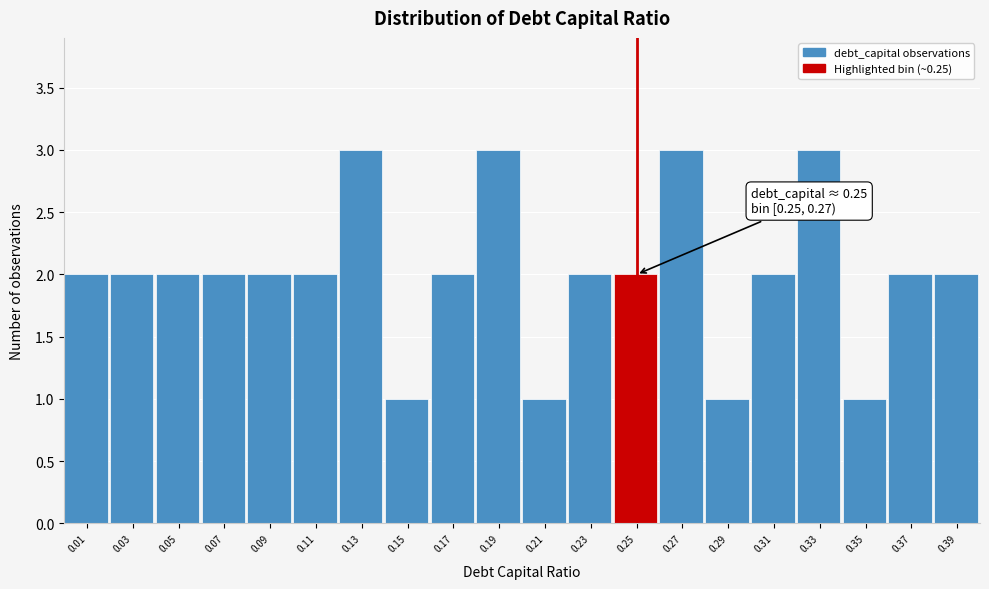

Reading left to right, list all the values displayed in this chart.

2	2	2	2	2	2	3	1	2	3	1	2	2	3	1	2	3	1	2	2